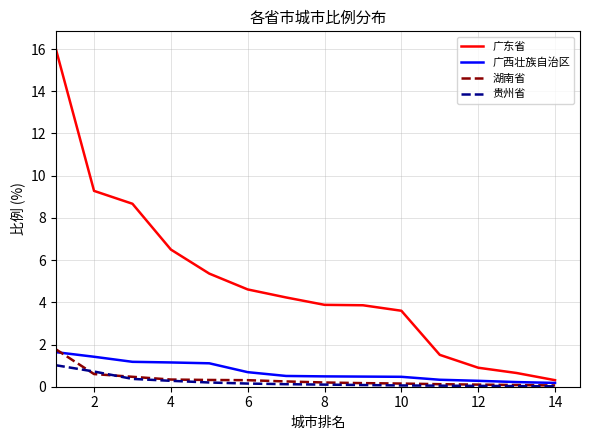

Which series has the largest range (max minus min)?

广东省